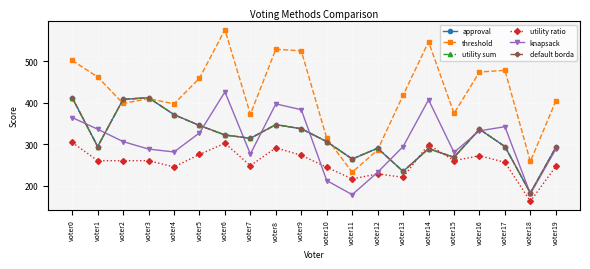

True or false: approval has more than 2 interior local peaks.

True